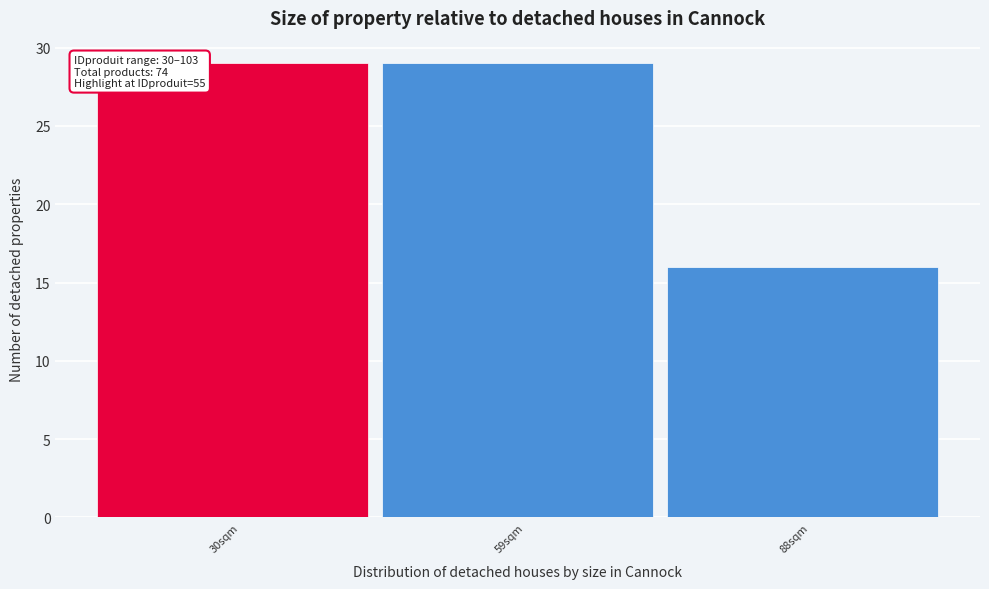

Reading left to right, list all the values displayed in this chart.

30sqm=29	59sqm=29	88sqm=16